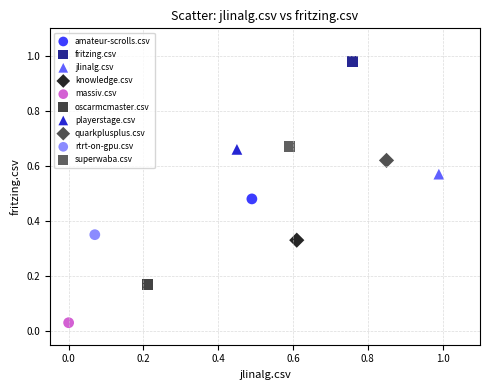

What are all the series names shown in the legend?

amateur-scrolls.csv, fritzing.csv, jlinalg.csv, knowledge.csv, massiv.csv, oscarmcmaster.csv, playerstage.csv, quarkplusplus.csv, rtrt-on-gpu.csv, superwaba.csv